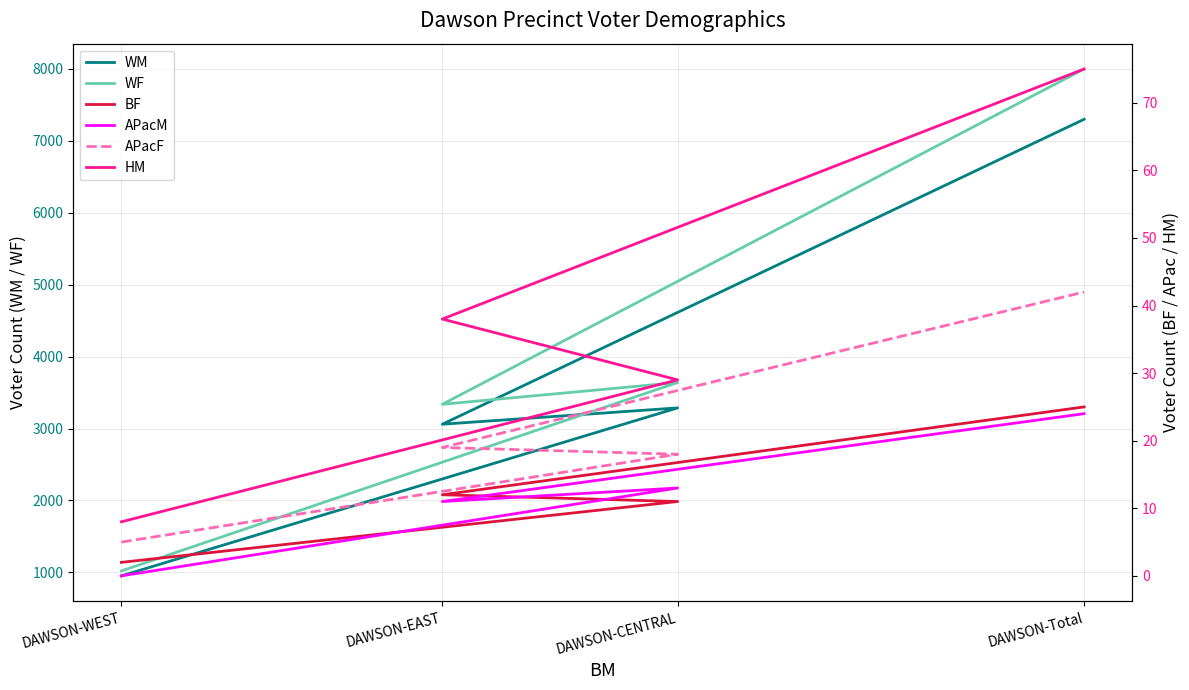

Where is the first local minimum for WF?

DAWSON-EAST